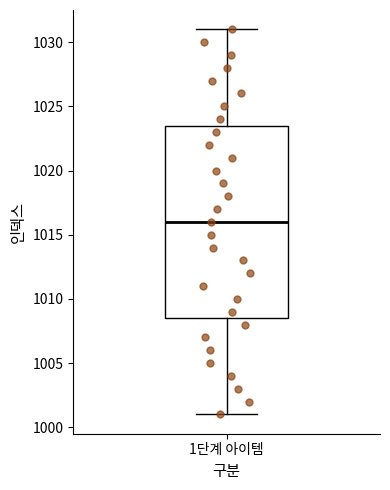

Where does the lower whisker of the box for 1단계 아이템 end on the y-axis? The values are not printed on the chart, so give them approximately, as read against the axis.

1001.0